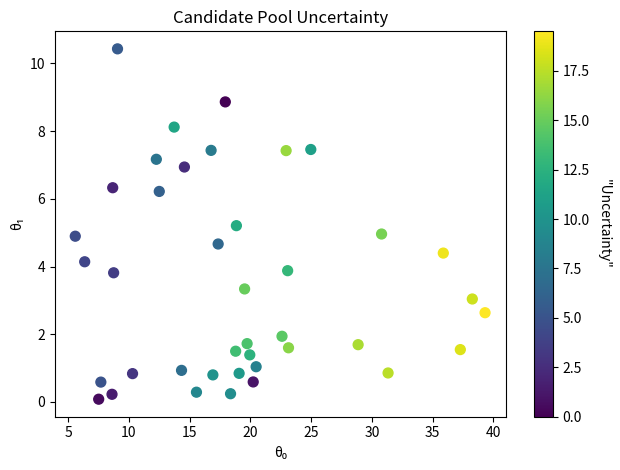

What is the range of X values (max minus min)?

33.7